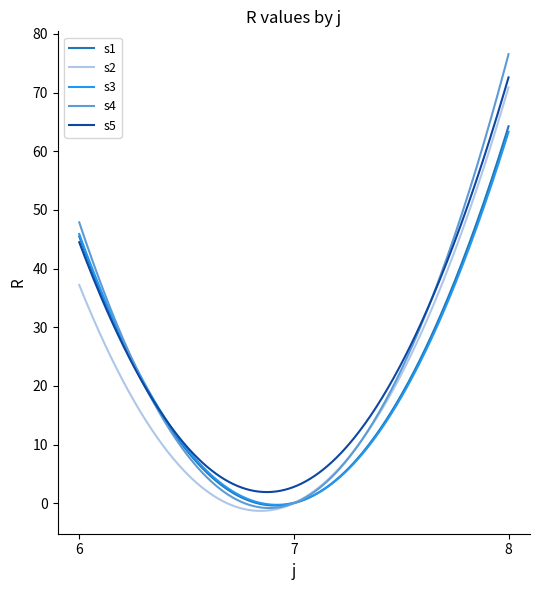

What is the highest value of the s2 series?

70.9